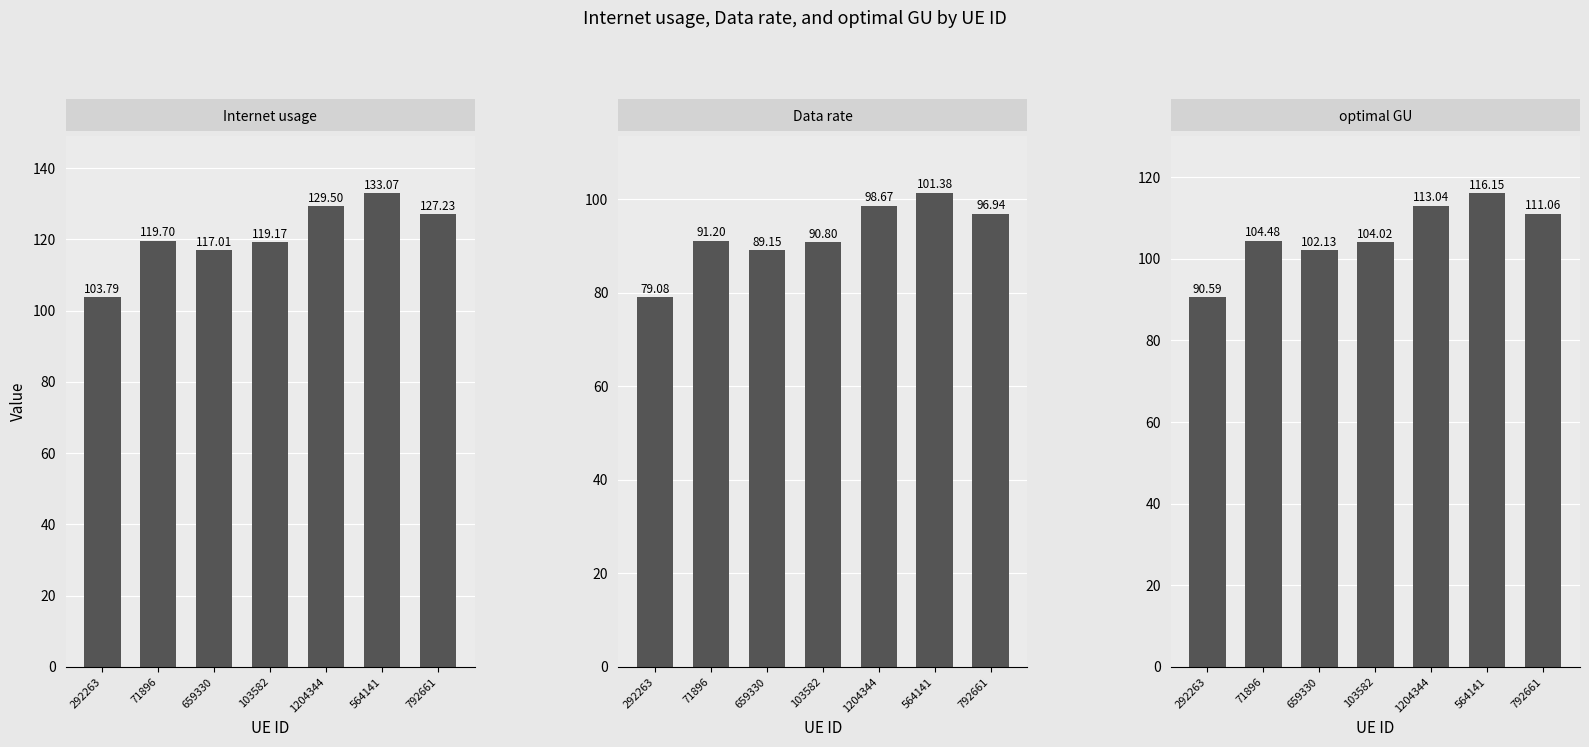

Which series changed the most between 71896 and 564141?

Internet usage